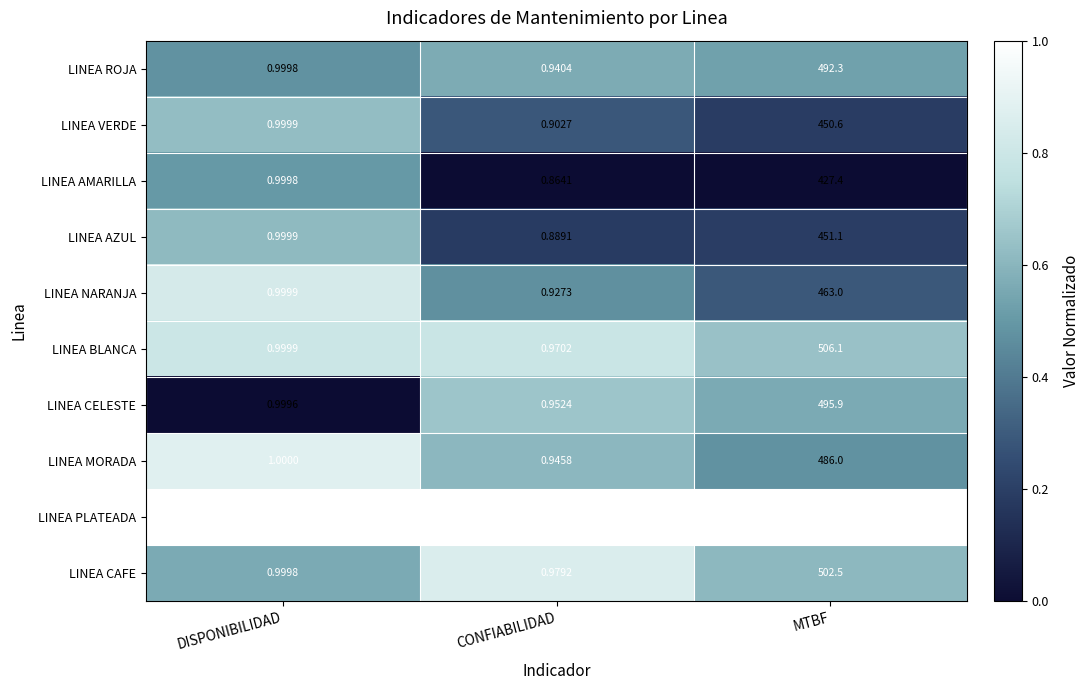

At which label is LINEA VERDE closest to 225?

DISPONIBILIDAD